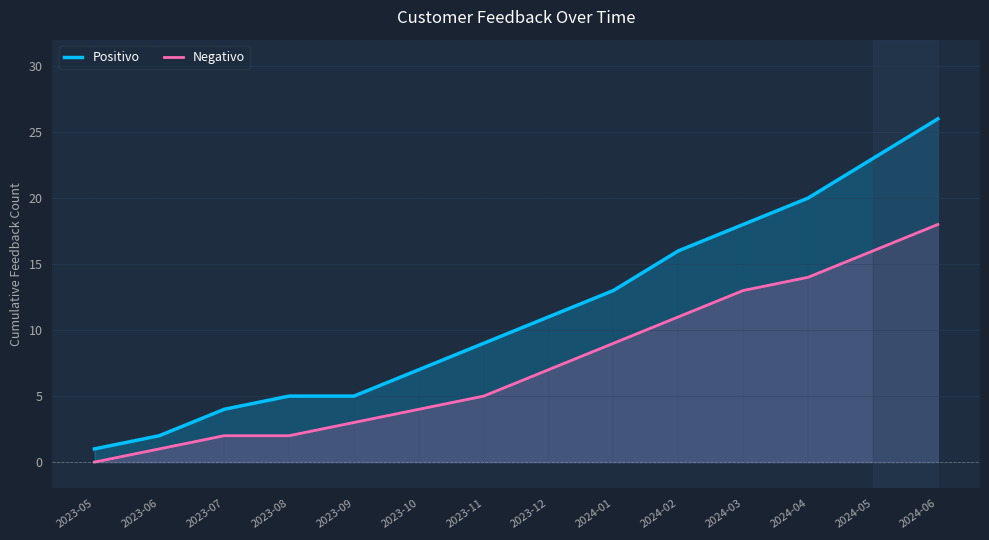

Is it true that Negativo equals 3 at 2023-09?

True